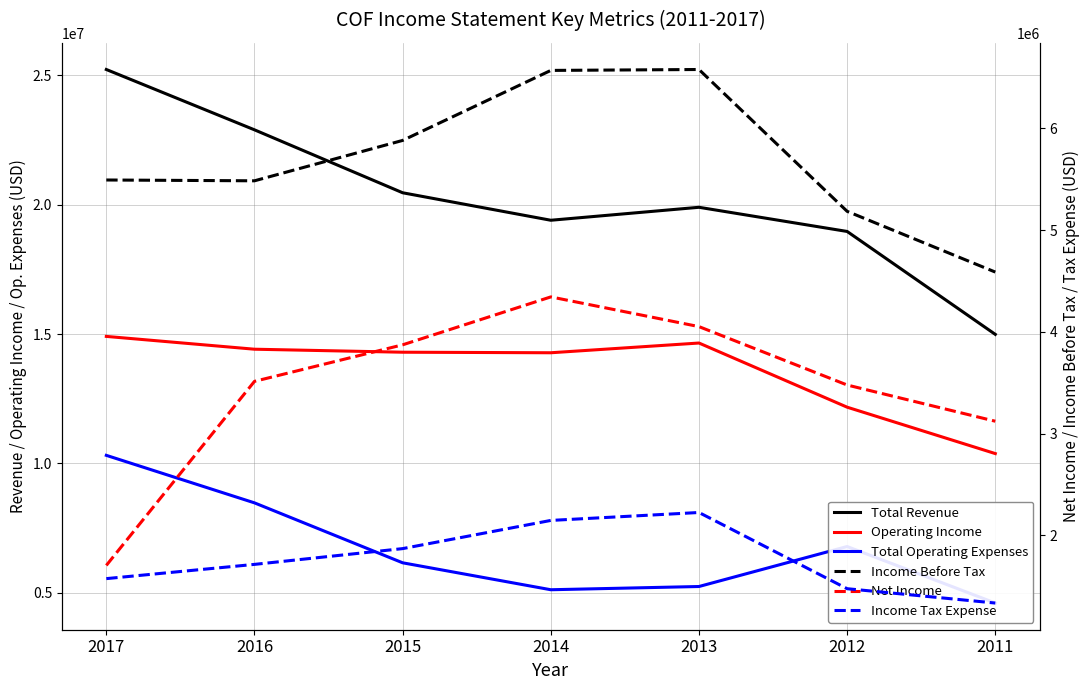

Reading right to left, transcribe all the data shown in this chart.

Total Revenue: 2011=14987000	2012=18964000	2013=19898000	2014=19397000	2015=20459000	2016=22891000	2017=25222000
Operating Income: 2011=10381000	2012=12174000	2013=14653000	2014=14277000	2015=14298000	2016=14414000	2017=14909000
Total Operating Expenses: 2011=4606000	2012=6790000	2013=5245000	2014=5120000	2015=6161000	2016=8477000	2017=10313000
Income Before Tax: 2011=4587000	2012=5184000	2013=6578000	2014=6569000	2015=5881000	2016=5484000	2017=5492000
Net Income: 2011=3121000	2012=3477000	2013=4051000	2014=4343000	2015=3872000	2016=3513000	2017=1704000
Income Tax Expense: 2011=1334000	2012=1475000	2013=2224000	2014=2146000	2015=1869000	2016=1714000	2017=1574000